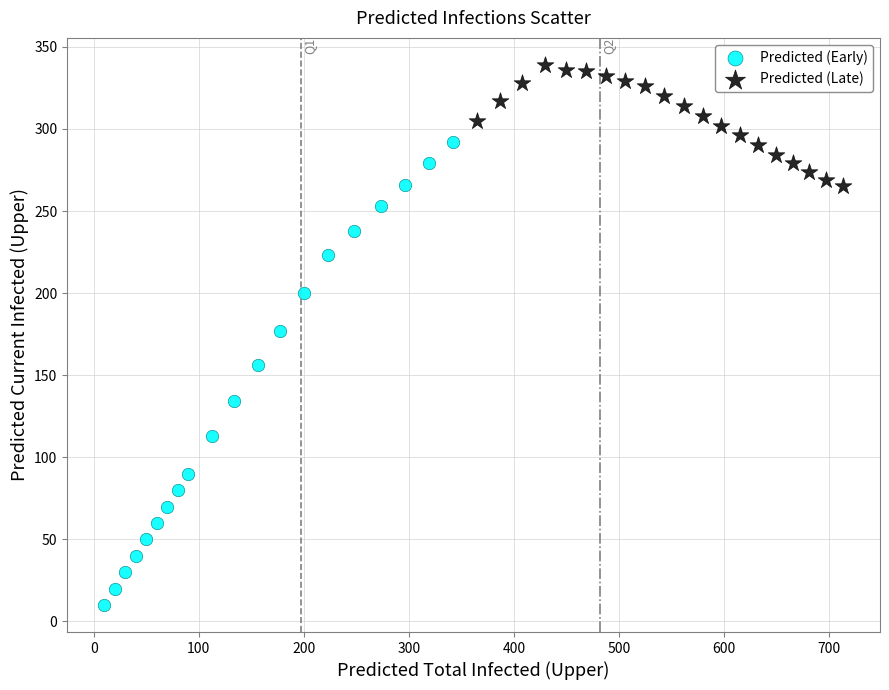

Which series has the widest spread of Y values?

Predicted (Early)